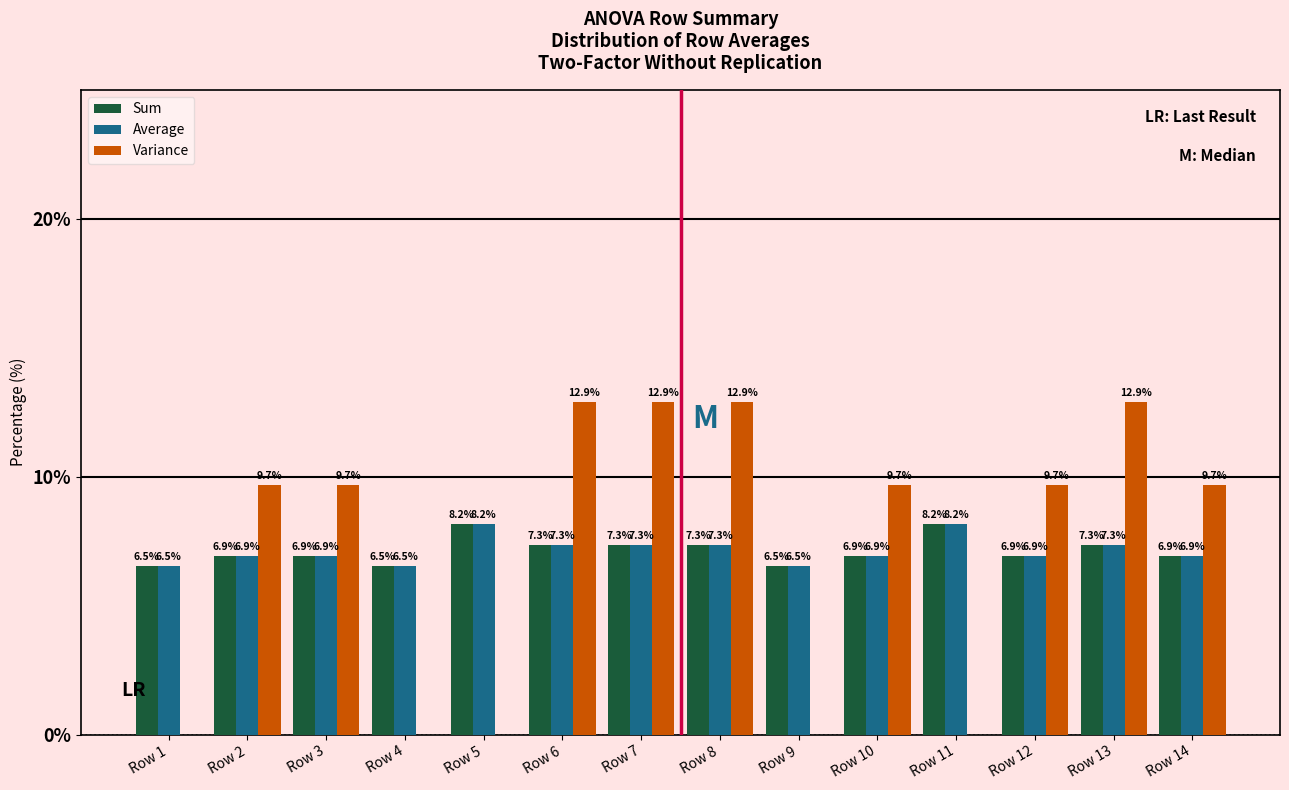

Reading right to left, transcribe all the data shown in this chart.

Sum: Row 14=6.9	Row 13=7.3	Row 12=6.9	Row 11=8.2	Row 10=6.9	Row 9=6.5	Row 8=7.3	Row 7=7.3	Row 6=7.3	Row 5=8.2	Row 4=6.5	Row 3=6.9	Row 2=6.9	Row 1=6.5
Average: Row 14=6.9	Row 13=7.3	Row 12=6.9	Row 11=8.2	Row 10=6.9	Row 9=6.5	Row 8=7.3	Row 7=7.3	Row 6=7.3	Row 5=8.2	Row 4=6.5	Row 3=6.9	Row 2=6.9	Row 1=6.5
Variance: Row 14=9.7	Row 13=12.9	Row 12=9.7	Row 11=0.0	Row 10=9.7	Row 9=0.0	Row 8=12.9	Row 7=12.9	Row 6=12.9	Row 5=0.0	Row 4=0.0	Row 3=9.7	Row 2=9.7	Row 1=0.0